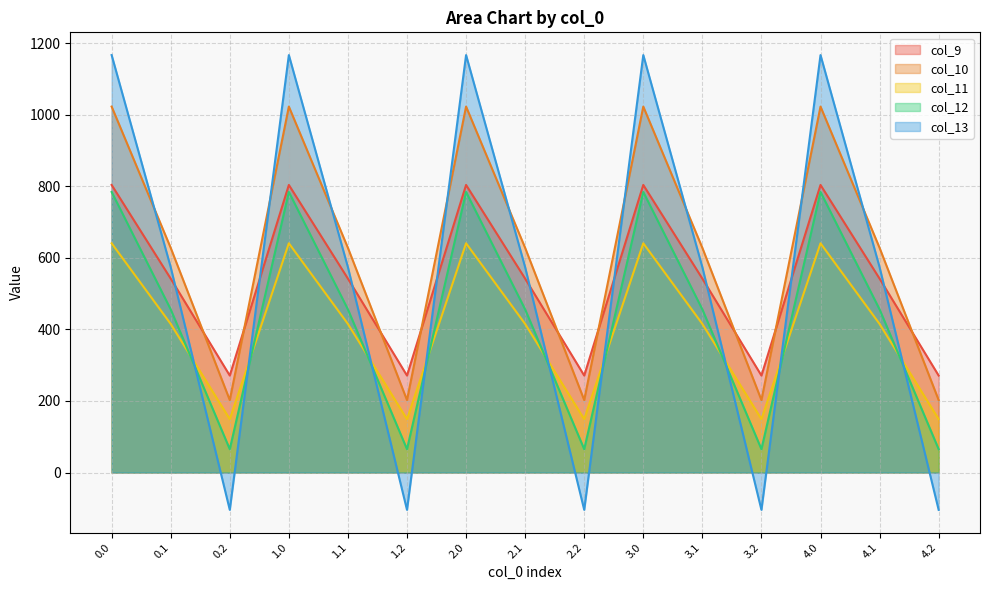

Reading left to right, transcribe all the data shown in this chart.

col_9: 804.0	542.1	271.1	804.0	542.1	271.1	804.0	542.1	271.1	804.0	542.1	271.1	804.0	542.1	271.1
col_10: 1023.2	628.1	202.5	1023.2	628.1	202.5	1023.2	628.1	202.5	1023.2	628.1	202.5	1023.2	628.1	202.5
col_11: 640.9	415.4	149.1	640.9	415.4	149.1	640.9	415.4	149.1	640.9	415.4	149.1	640.9	415.4	149.1
col_12: 784.4	456.1	65.2	784.4	456.1	65.2	784.4	456.1	65.2	784.4	456.1	65.2	784.4	456.1	65.2
col_13: 1167.2	574.0	-104.4	1167.2	574.0	-104.4	1167.2	574.0	-104.4	1167.2	574.0	-104.4	1167.2	574.0	-104.4